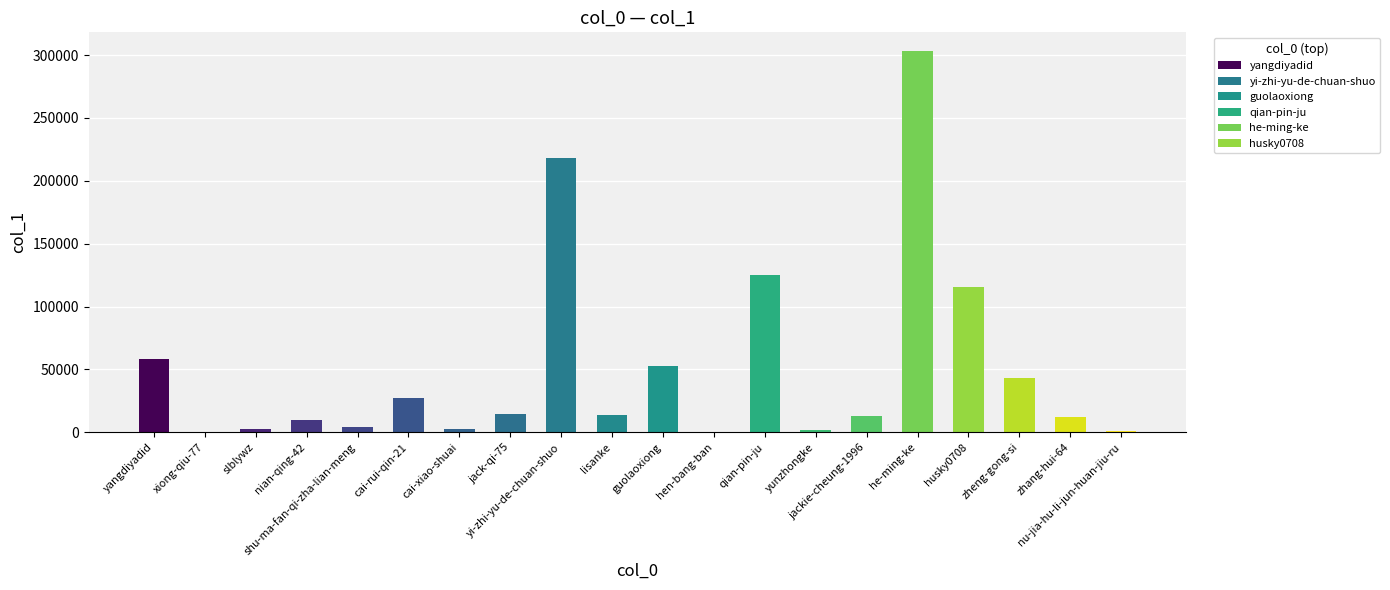

Approximately how many times larger is the value at zhang-hui-64 compared to guolaoxiong?

0.2